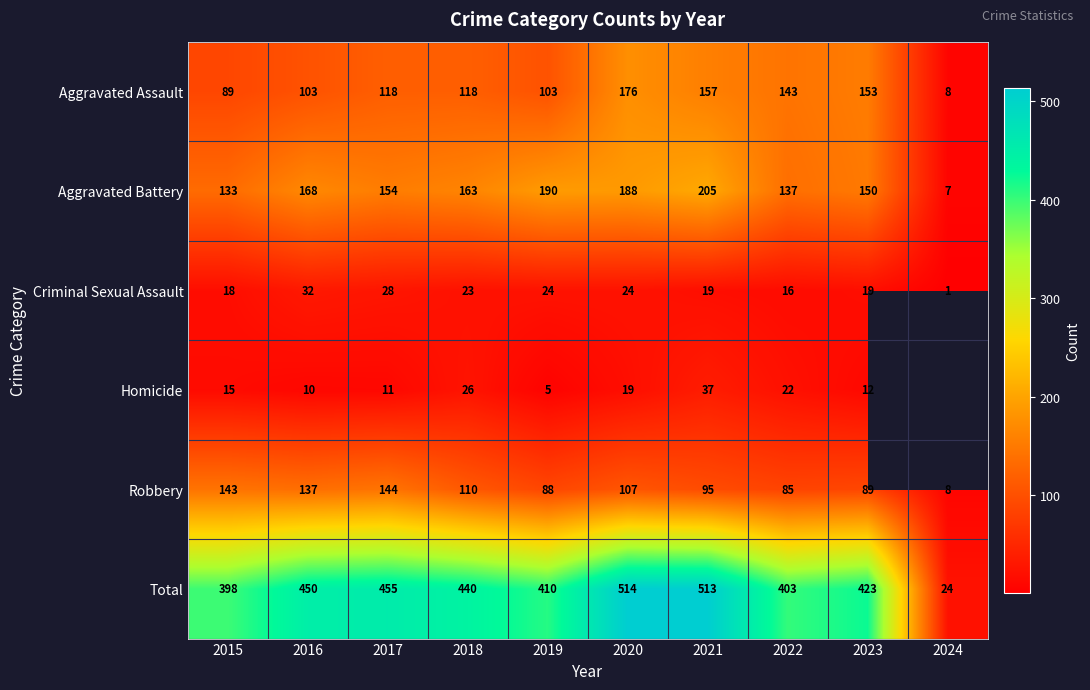

The Aggravated Battery series shows 300.1 at 2016. True or false?

False